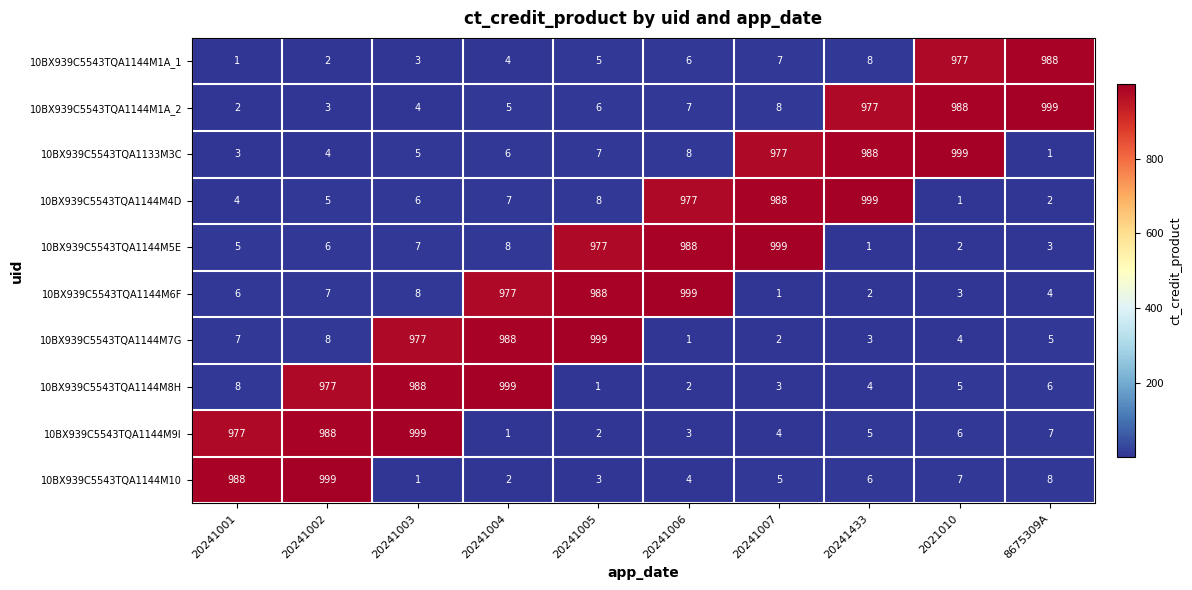

At 20241001, list the series in order from smallest to largest.

10BX939C5543TQA1144M1A_1, 10BX939C5543TQA1144M1A_2, 10BX939C5543TQA1133M3C, 10BX939C5543TQA1144M4D, 10BX939C5543TQA1144M5E, 10BX939C5543TQA1144M6F, 10BX939C5543TQA1144M7G, 10BX939C5543TQA1144M8H, 10BX939C5543TQA1144M9I, 10BX939C5543TQA1144M10